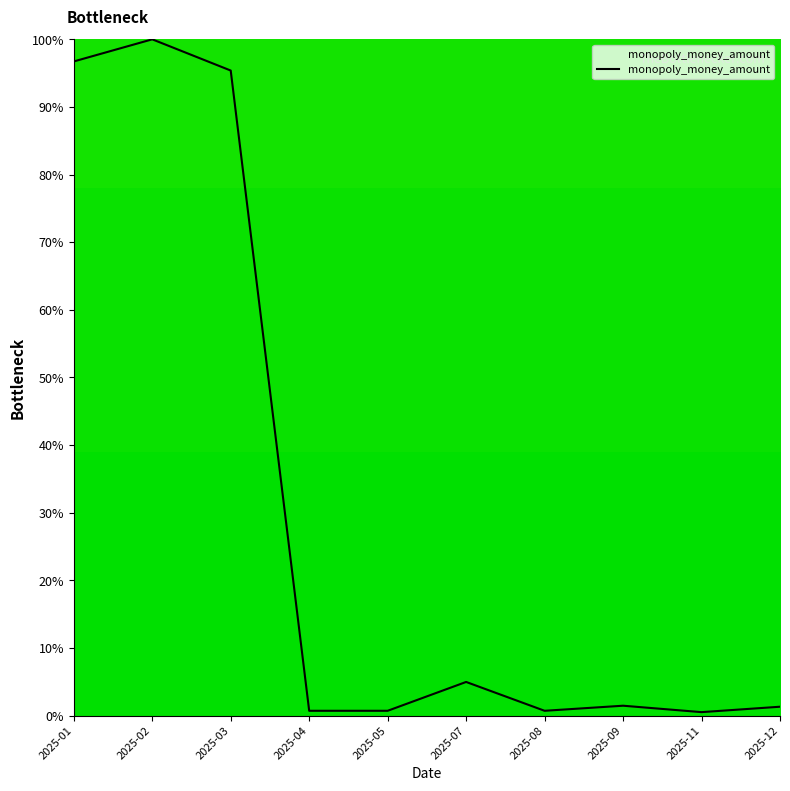

The value at 2025-02 is 162.2. True or false?

False